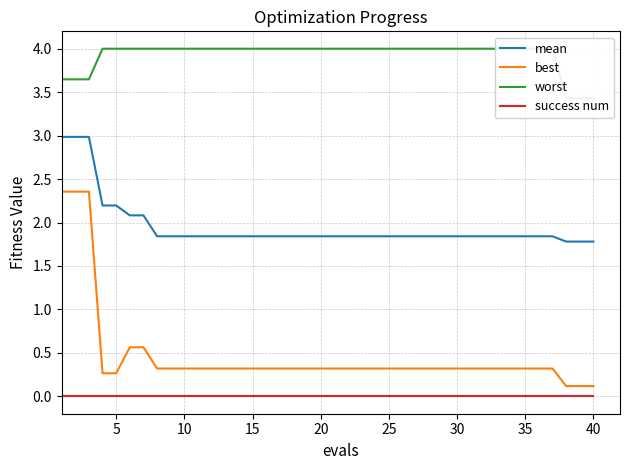

True or false: success num and mean intersect in this chart.

False